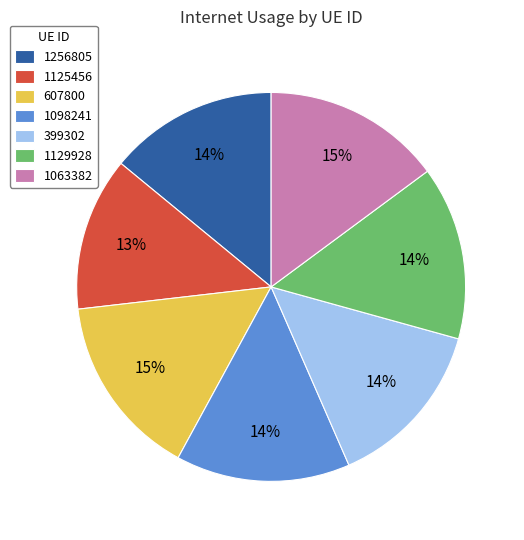

Which category has the smallest portion of the pie?

1125456